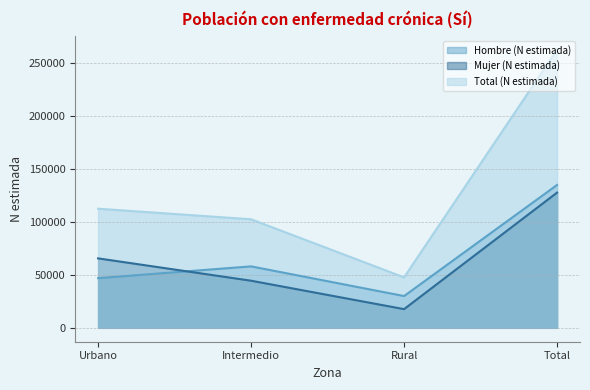

True or false: Mujer (N estimada) has a value of 127882 at Total.

True